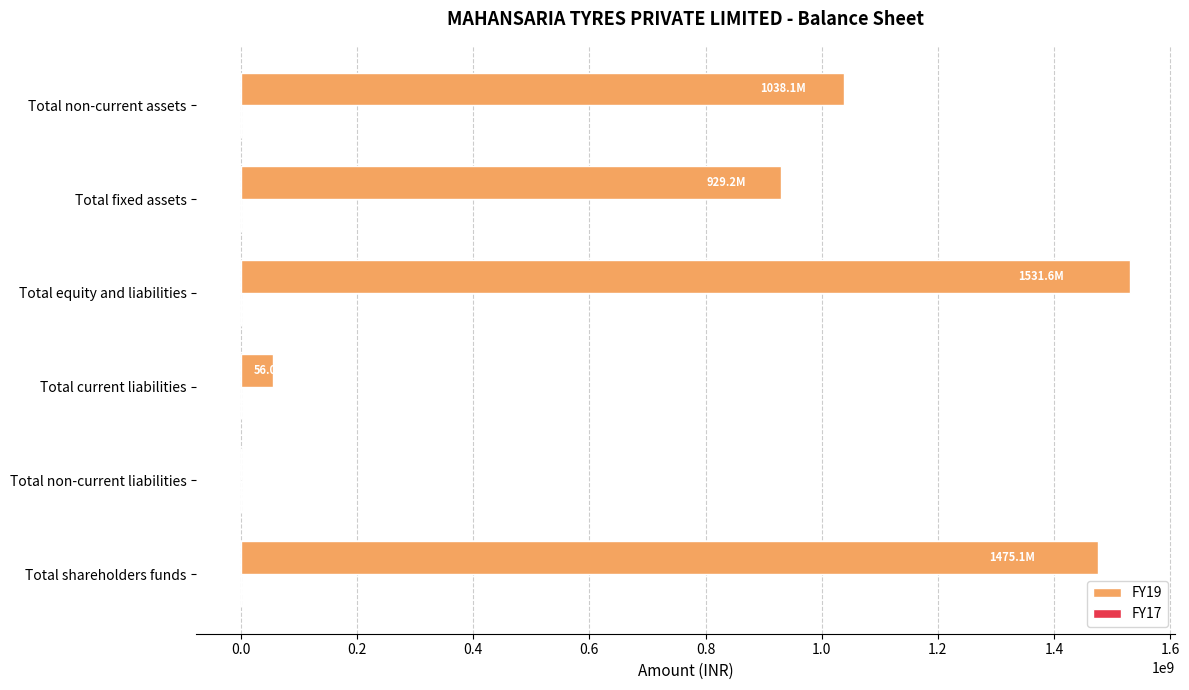

At which label does FY19 reach its peak?

Total equity and liabilities